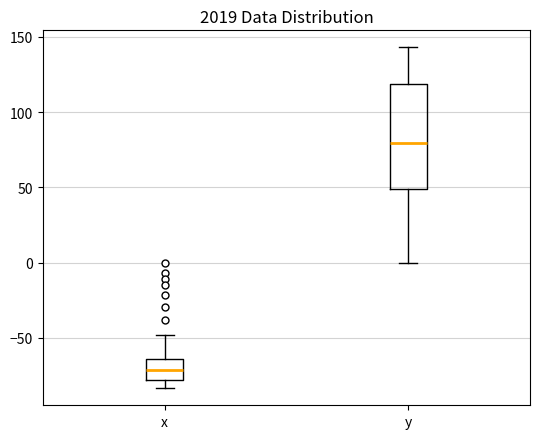

Reading left to right, transcribe this box plot: for each box, give where its median line is, the range the box spans, and where its two whiskers end, as read against the y-axis. The values are not printed on the chart, so give them approximately, as read against the axis.

x: median -70, box -80 to -65, whiskers -85 to -50
y: median 80, box 50 to 120, whiskers 0 to 145